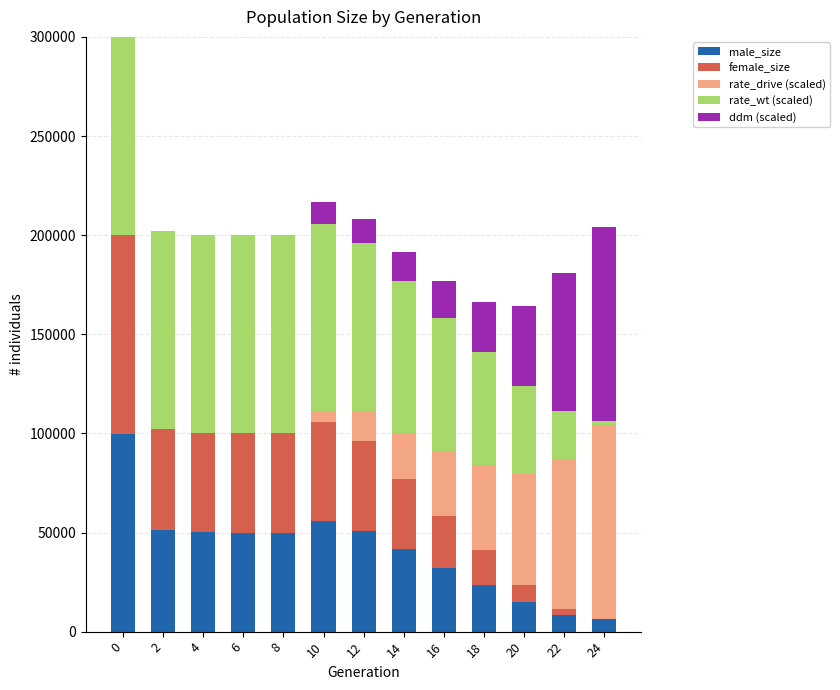

The value of male_size at 8 is 20725.2. True or false?

False